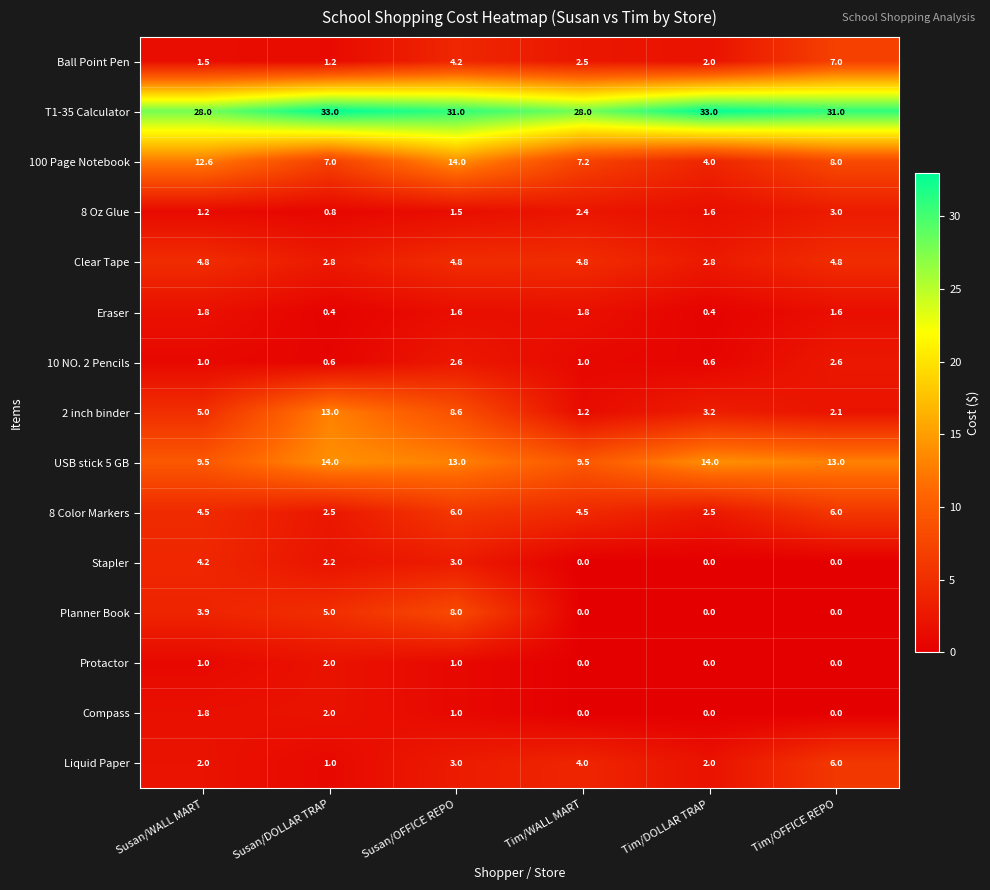

What is the difference between the Planner Book values at Susan/OFFICE REPO and Tim/OFFICE REPO?

8.0